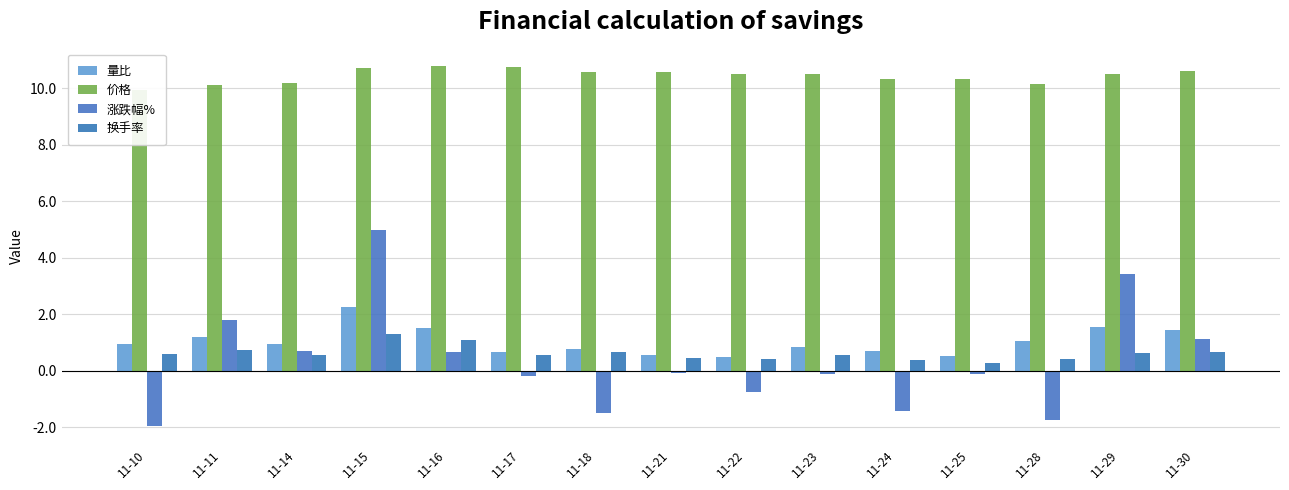

Reading right to left, transcribe all the data shown in this chart.

量比: 11-30=1.4	11-29=1.6	11-28=1.1	11-25=0.5	11-24=0.7	11-23=0.8	11-22=0.5	11-21=0.6	11-18=0.8	11-17=0.7	11-16=1.5	11-15=2.3	11-14=1.0	11-11=1.2	11-10=0.9
价格: 11-30=10.6	11-29=10.5	11-28=10.2	11-25=10.3	11-24=10.3	11-23=10.5	11-22=10.5	11-21=10.6	11-18=10.6	11-17=10.8	11-16=10.8	11-15=10.7	11-14=10.2	11-11=10.1	11-10=9.9
涨跌幅%: 11-30=1.1	11-29=3.4	11-28=-1.7	11-25=-0.1	11-24=-1.4	11-23=-0.1	11-22=-0.8	11-21=-0.1	11-18=-1.5	11-17=-0.2	11-16=0.7	11-15=5.0	11-14=0.7	11-11=1.8	11-10=-2.0
换手率: 11-30=0.7	11-29=0.6	11-28=0.4	11-25=0.3	11-24=0.4	11-23=0.5	11-22=0.4	11-21=0.5	11-18=0.7	11-17=0.6	11-16=1.1	11-15=1.3	11-14=0.6	11-11=0.7	11-10=0.6